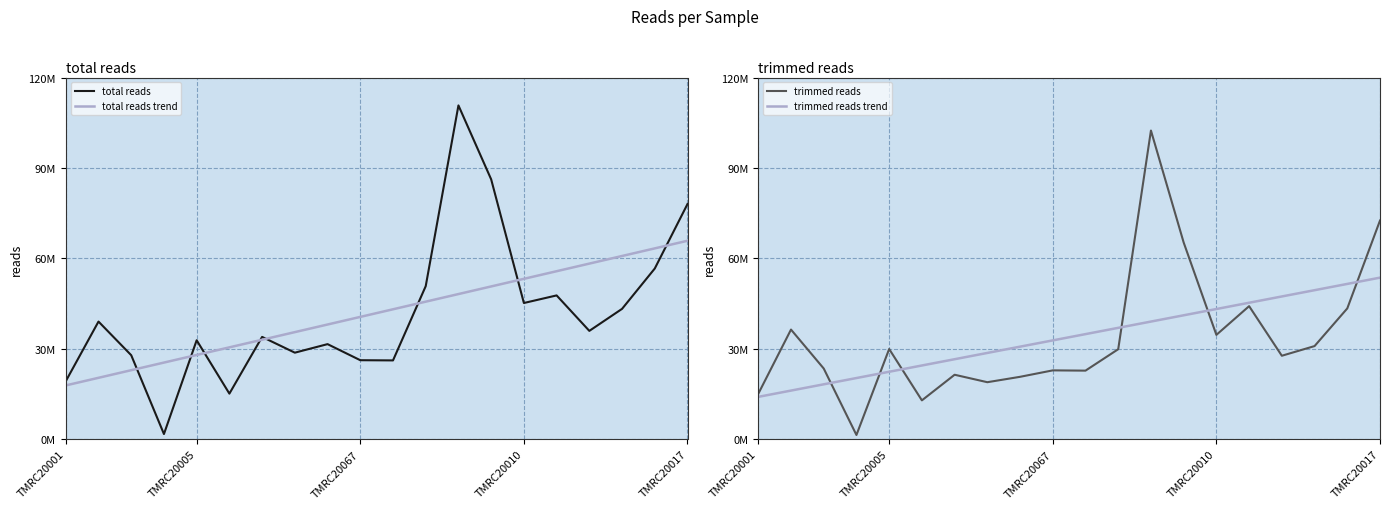

Is it true that trimmed reads equals 22097830.4 at 13?

False